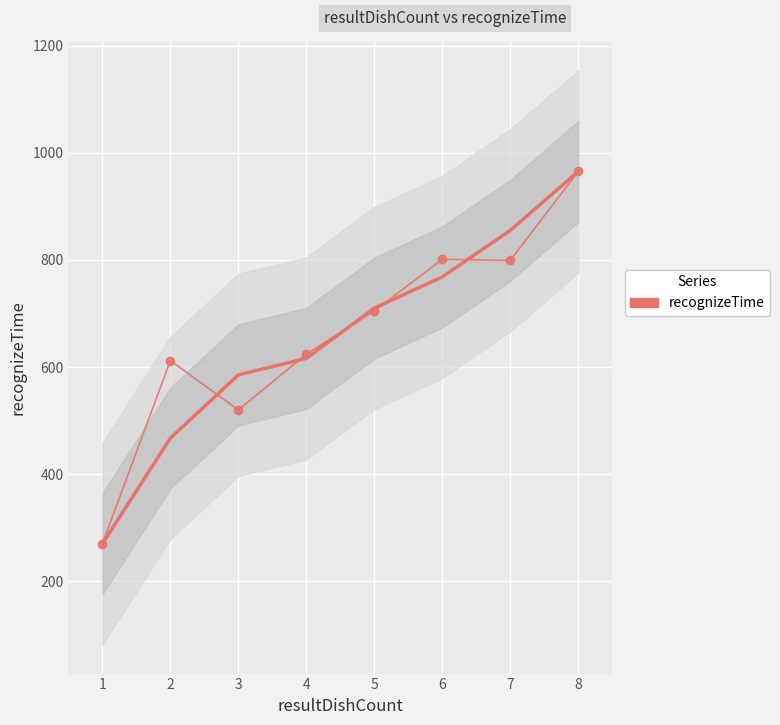

Reading left to right, transcribe all the data shown in this chart.

1=270.0	2=612.1	3=519.8	4=624.2	5=704.7	6=801.3	7=799.2	8=965.3